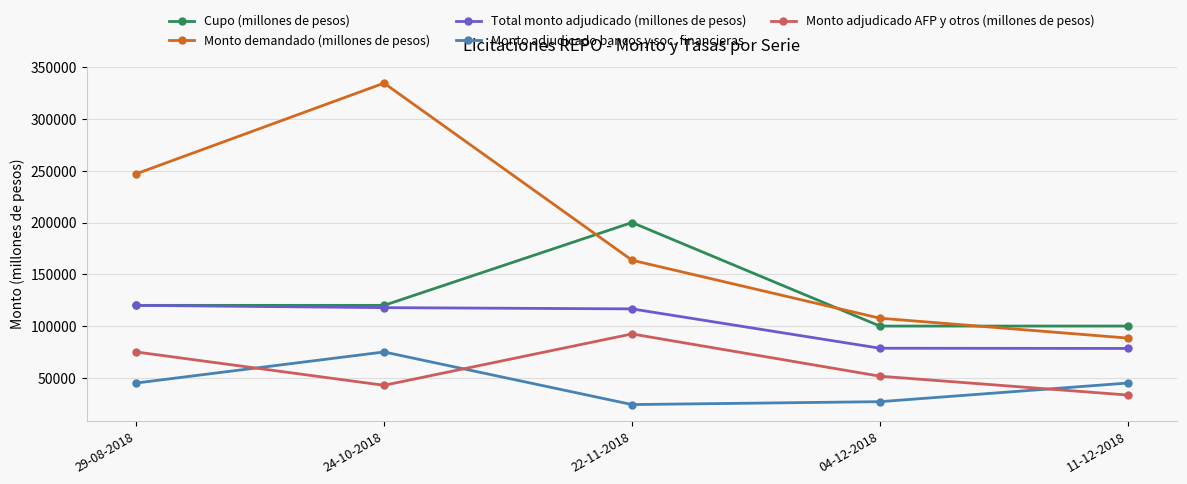

What position from the right is 04-12-2018?

2